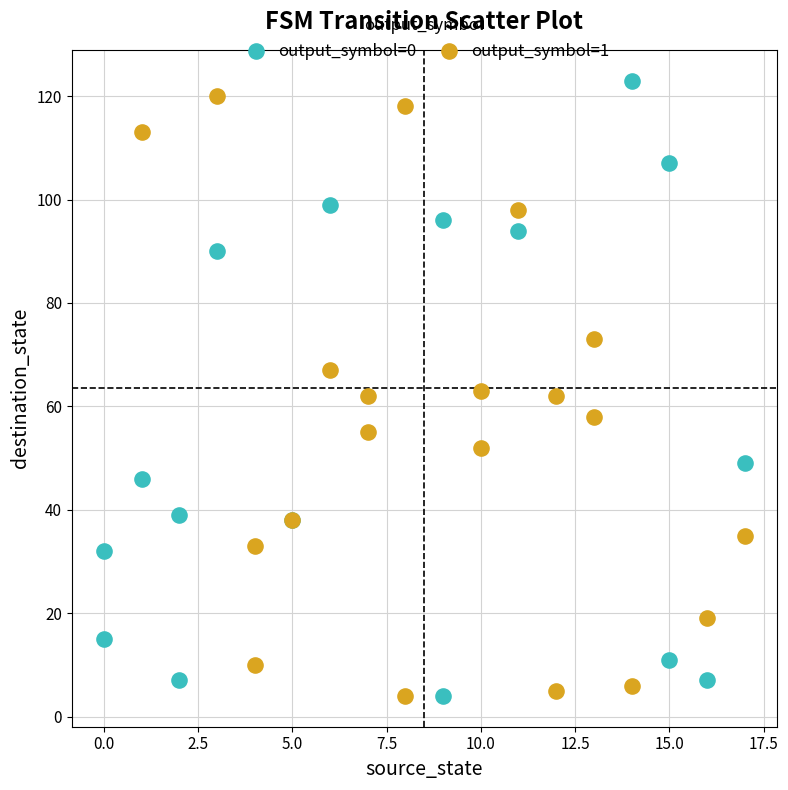

Which series has the widest spread of Y values?

output_symbol=0